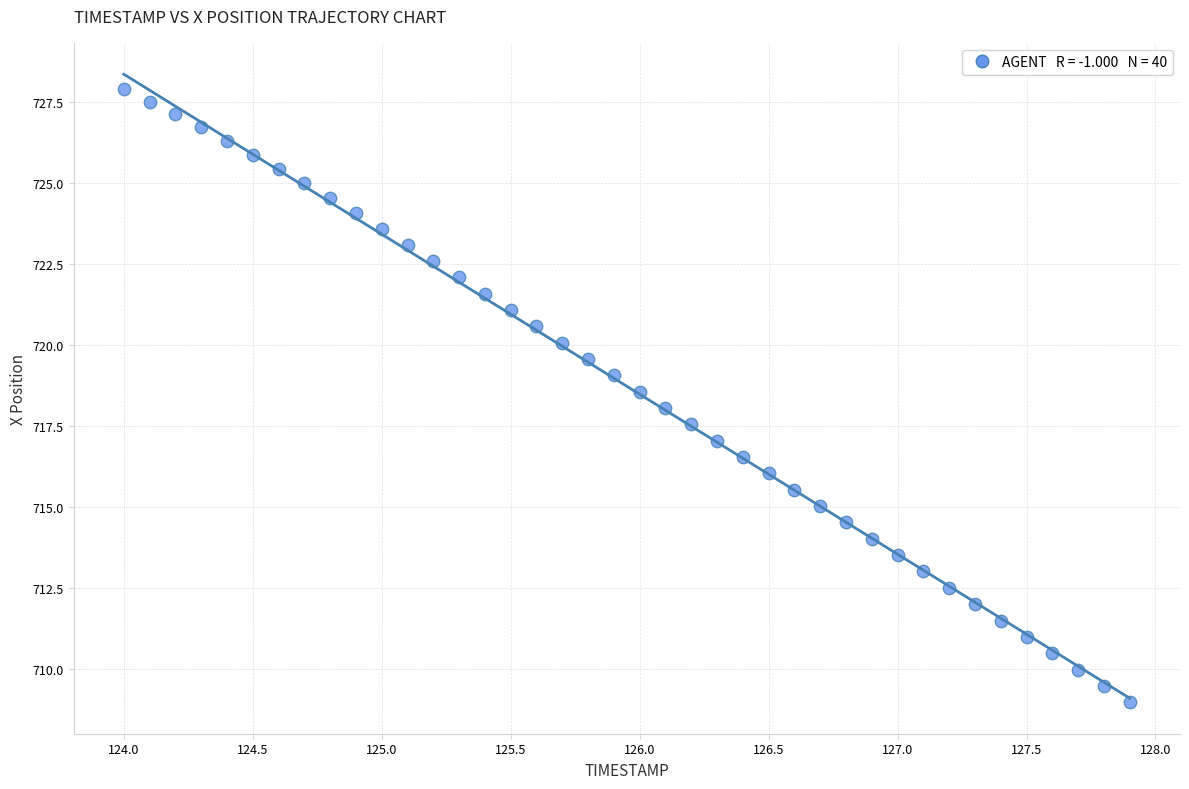

What is the range of Y values (max minus min)?

18.9